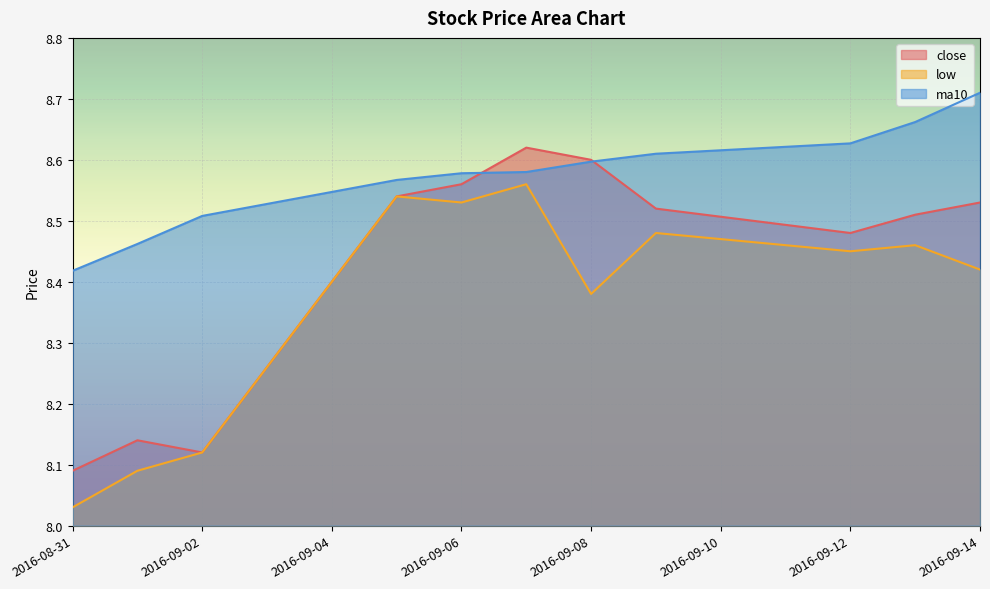

At 2016-09-14, list the series in order from largest to smallest.

ma10, close, low